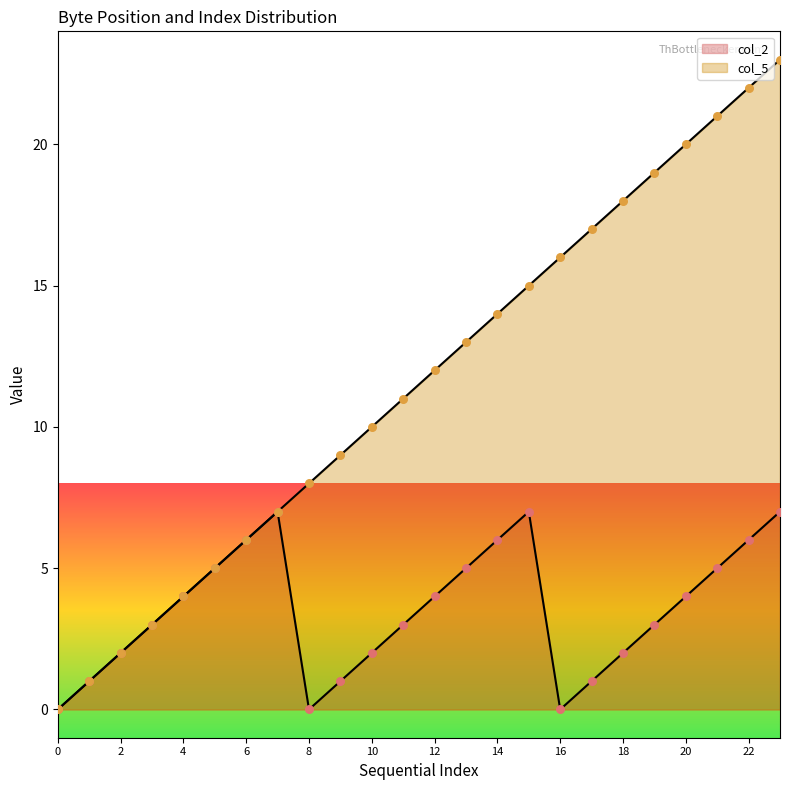

At how many categories does at least one series exceed 14?

9